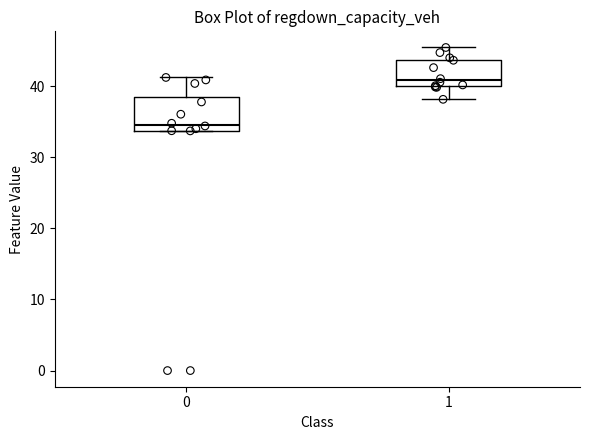

Which box's median line is the lowest?

0